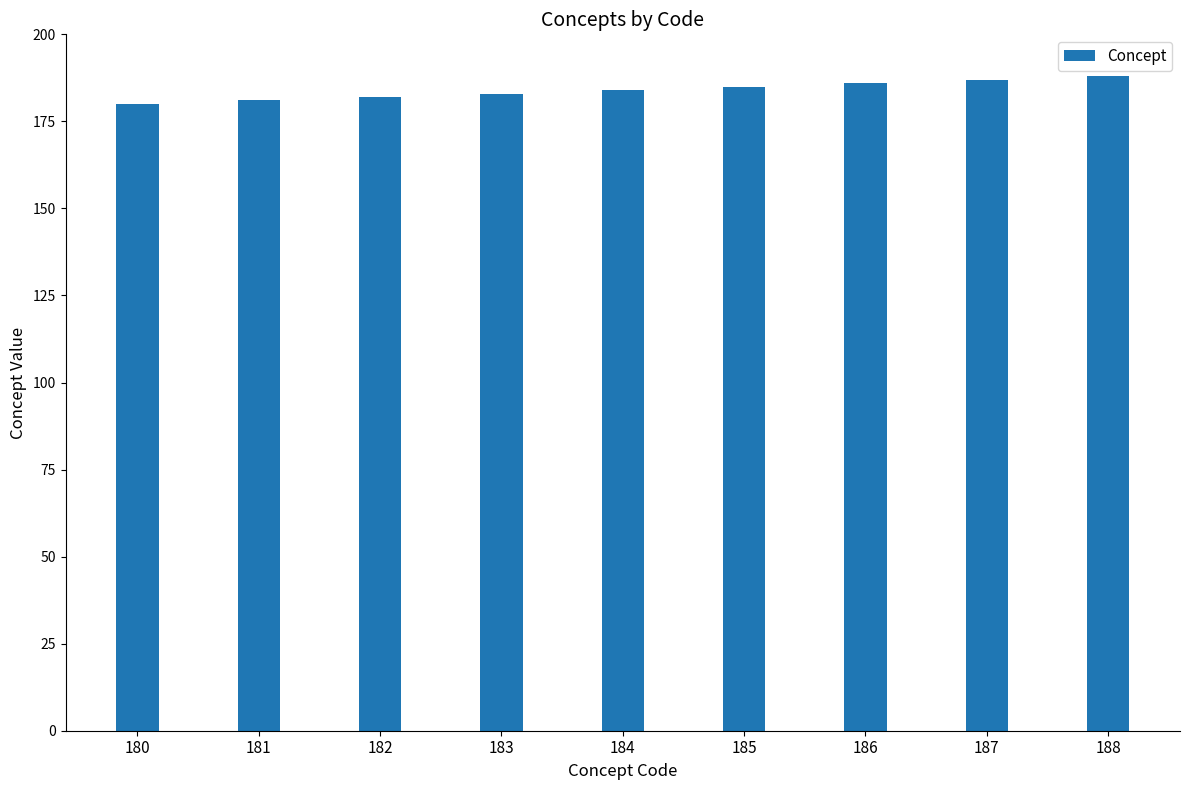

Reading left to right, extract all data points from this chart.

180=180	181=181	182=182	183=183	184=184	185=185	186=186	187=187	188=188